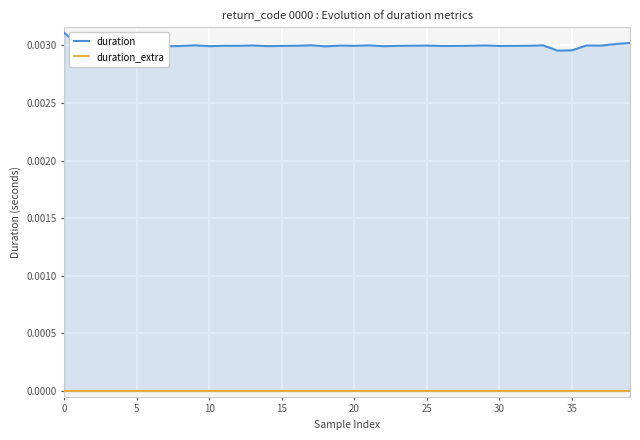

How many interior local peaks does the duration series have?

11